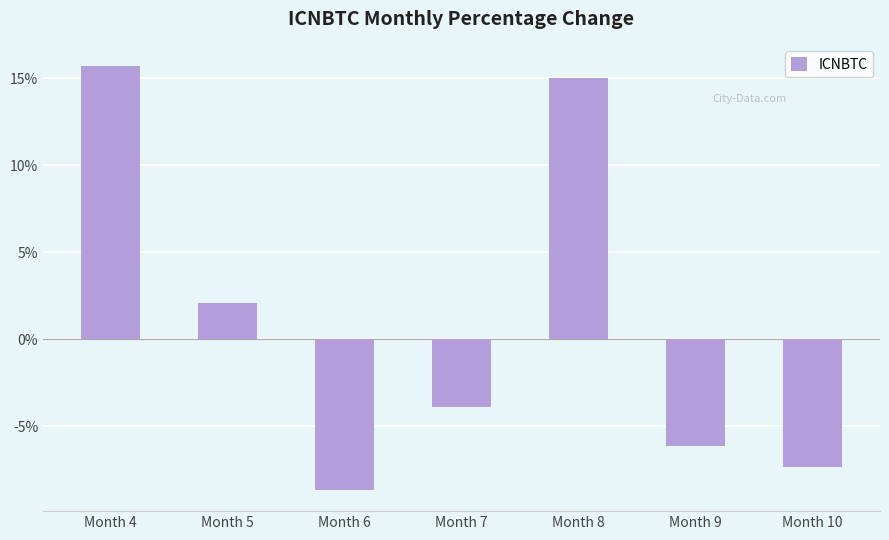

The chart shows a value of -3.9 at Month 7. True or false?

True